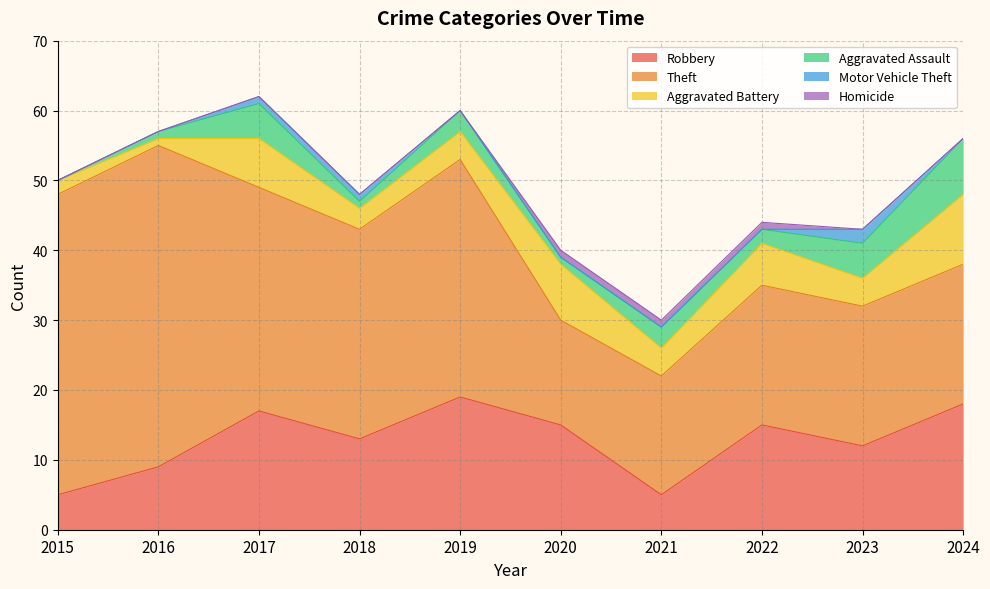

What is the total value across all series at 2017?

62